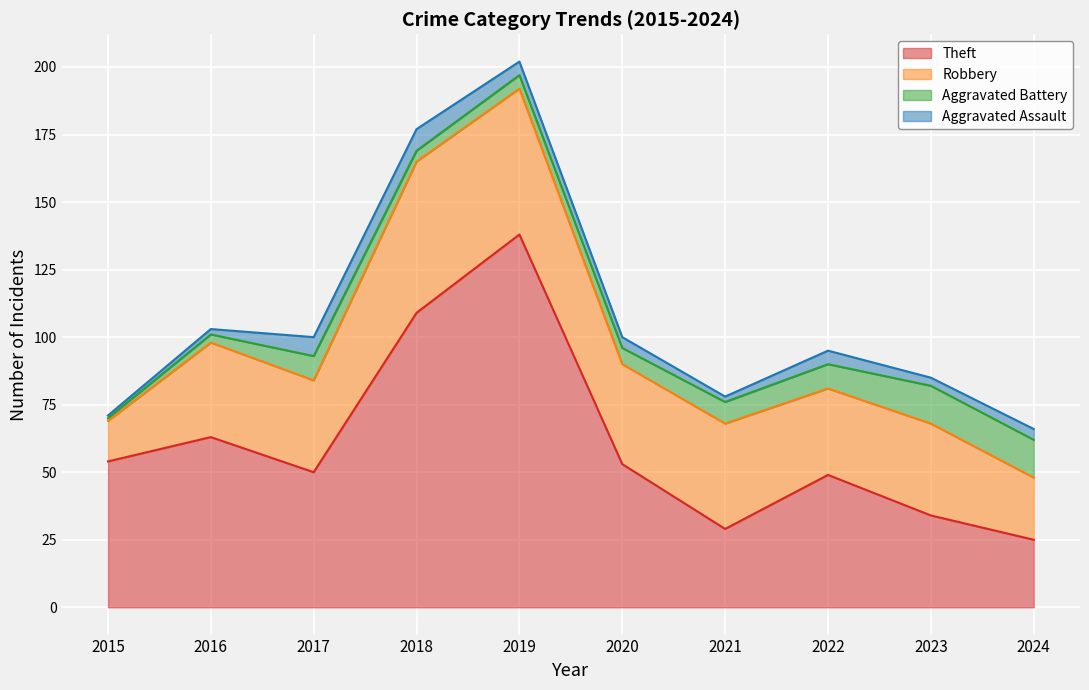

What value does the Aggravated Assault series have at 2018?

8